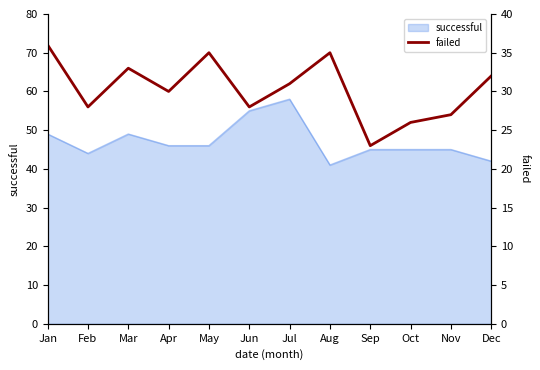

Reading right to left, what are all the values shown in this chart?

Dec=32	Nov=27	Oct=26	Sep=23	Aug=35	Jul=31	Jun=28	May=35	Apr=30	Mar=33	Feb=28	Jan=36